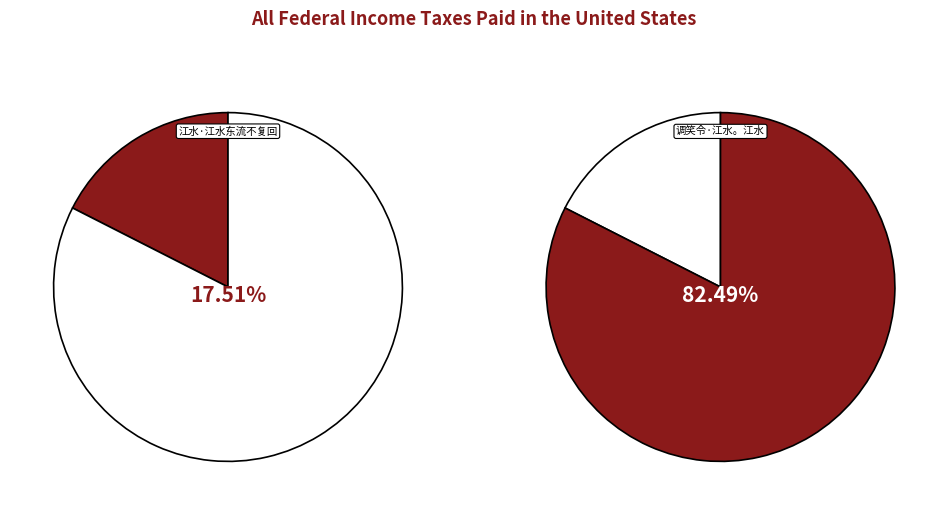

Which slice represents more than half of the pie?

调笑令·江水。江水